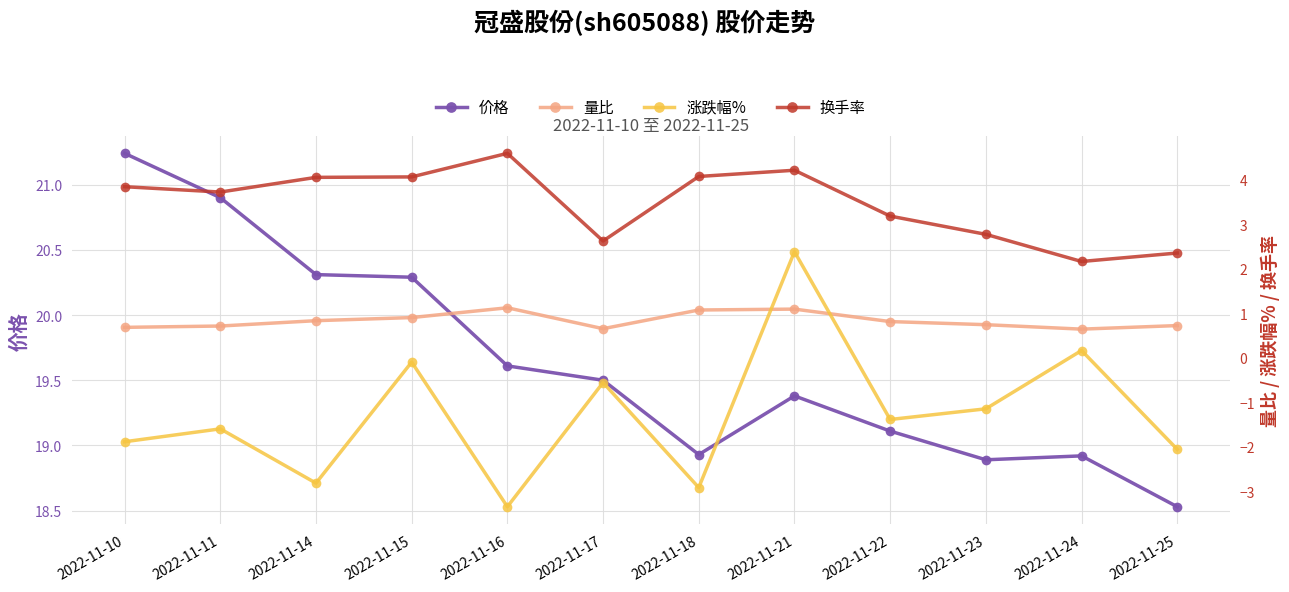

At 2022-11-11, list the series in order from smallest to largest.

涨跌幅%, 量比, 换手率, 价格